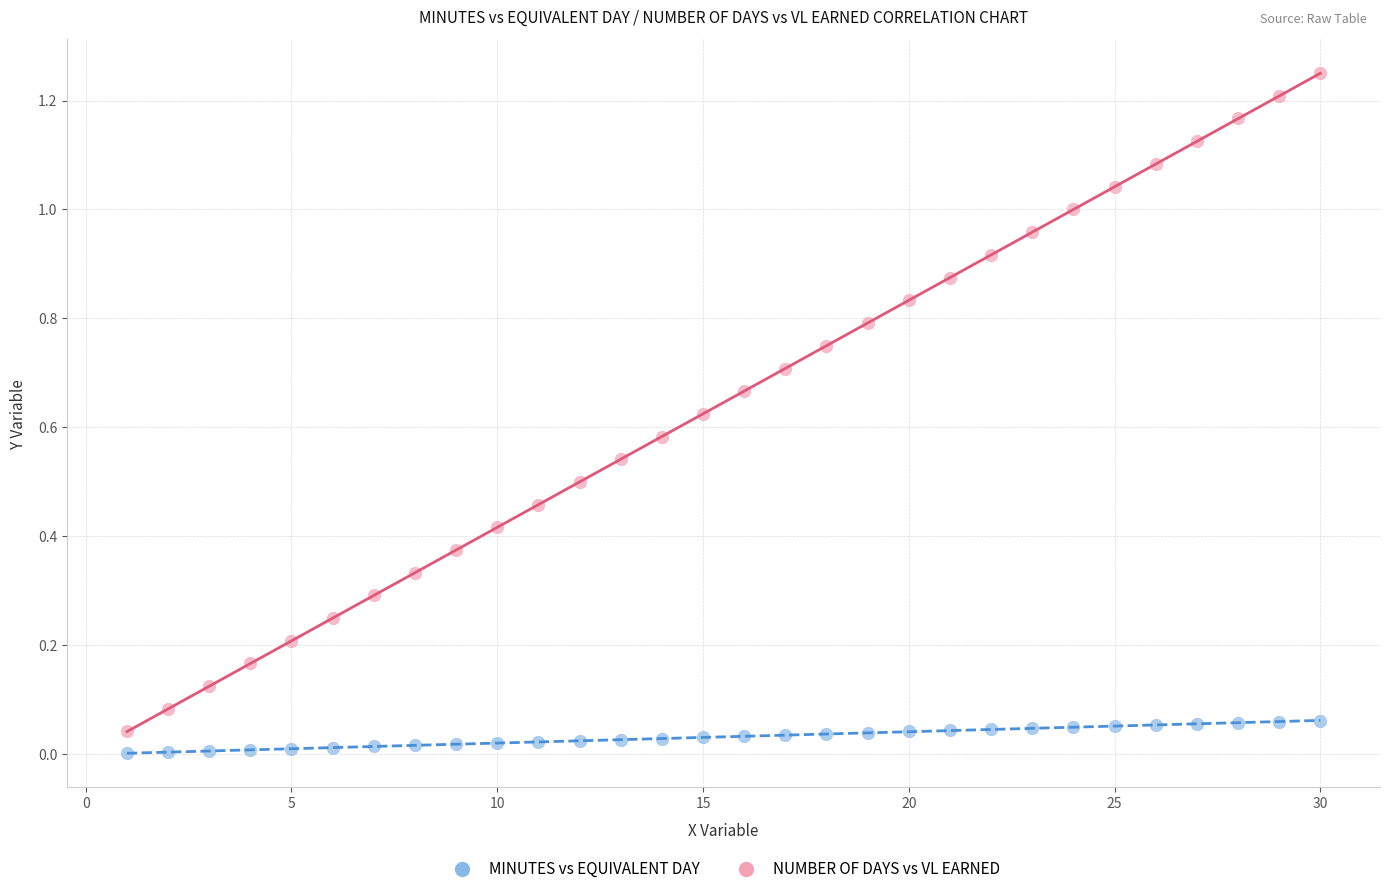

Across all data points, what is the range of X values (max minus min)?

29.0